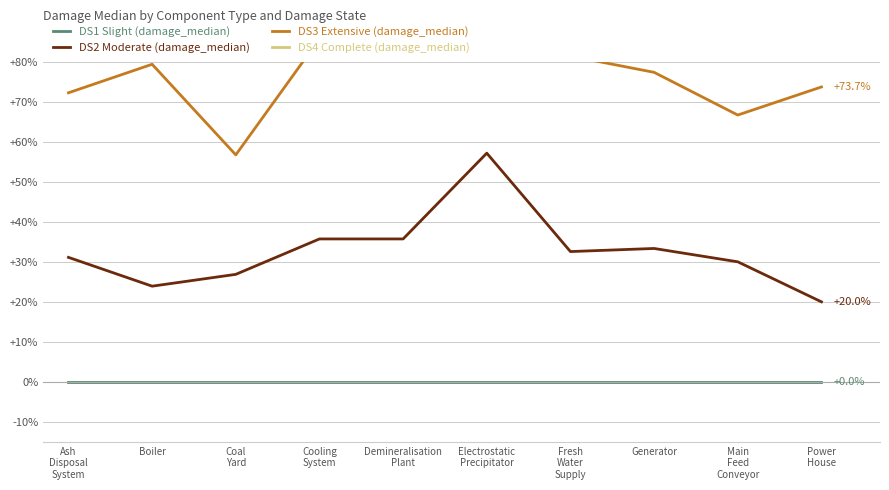

What is the approximate value of DS4 Complete (damage_median) at Main
Feed
Conveyor?

122.2